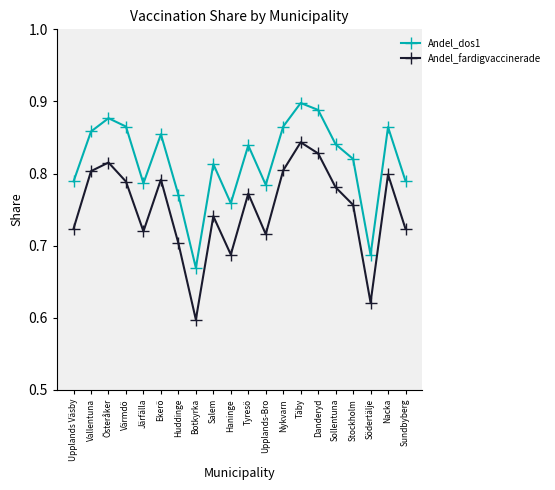

Where is Andel_fardigvaccinerade nearest to the value 0?

Botkyrka